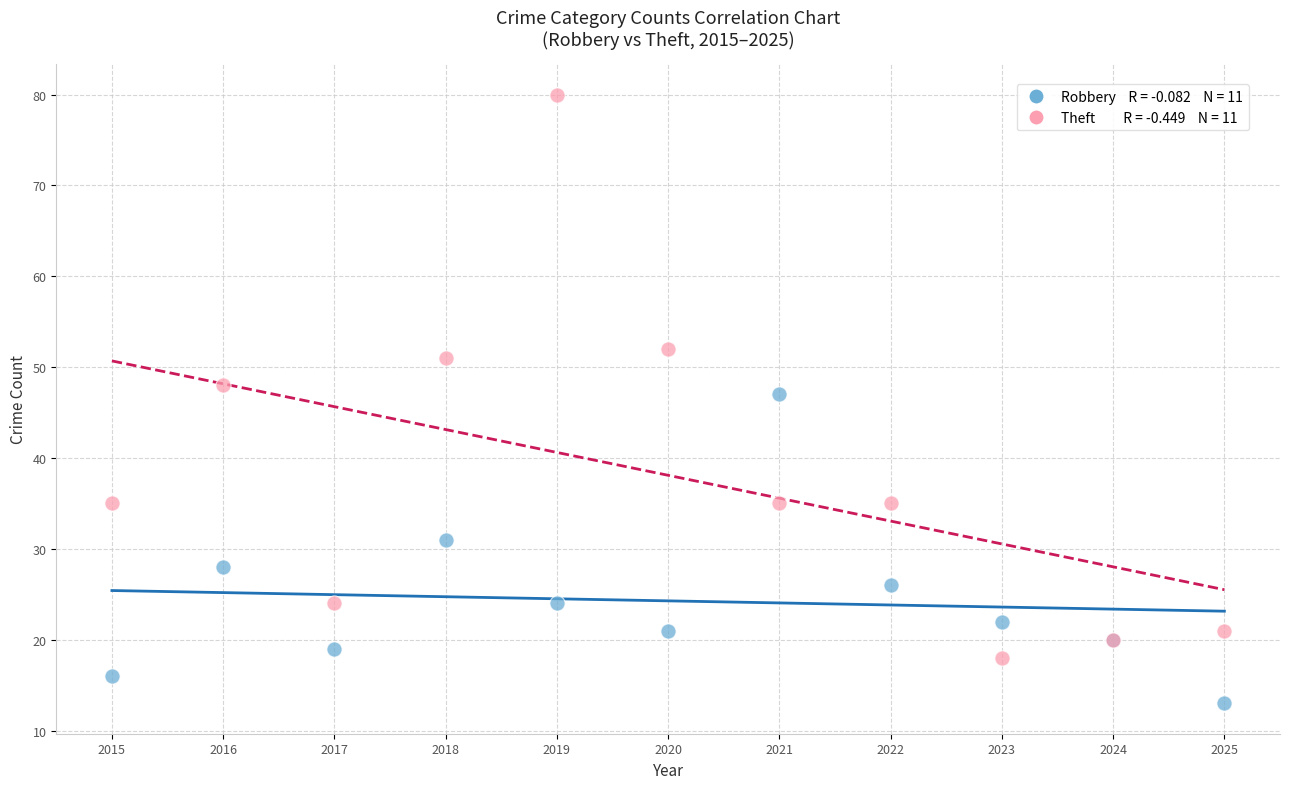

Across all series, what Y value is closest to 46?

47